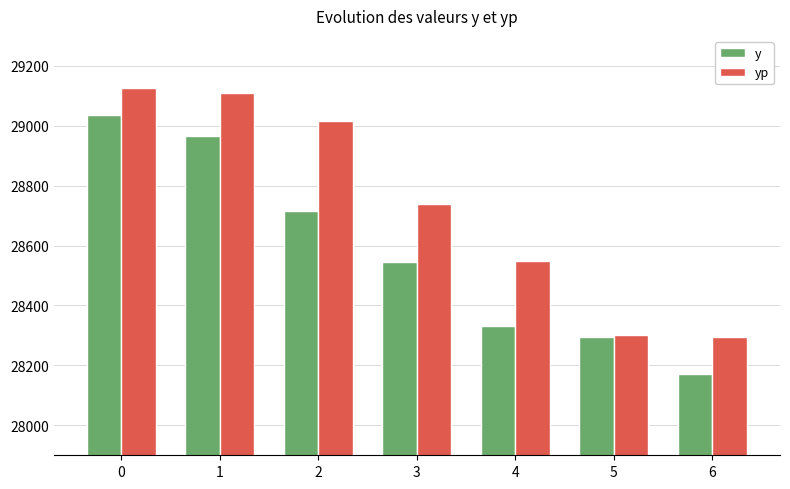

Rank the series at 2 from lowest to highest value.

y, yp